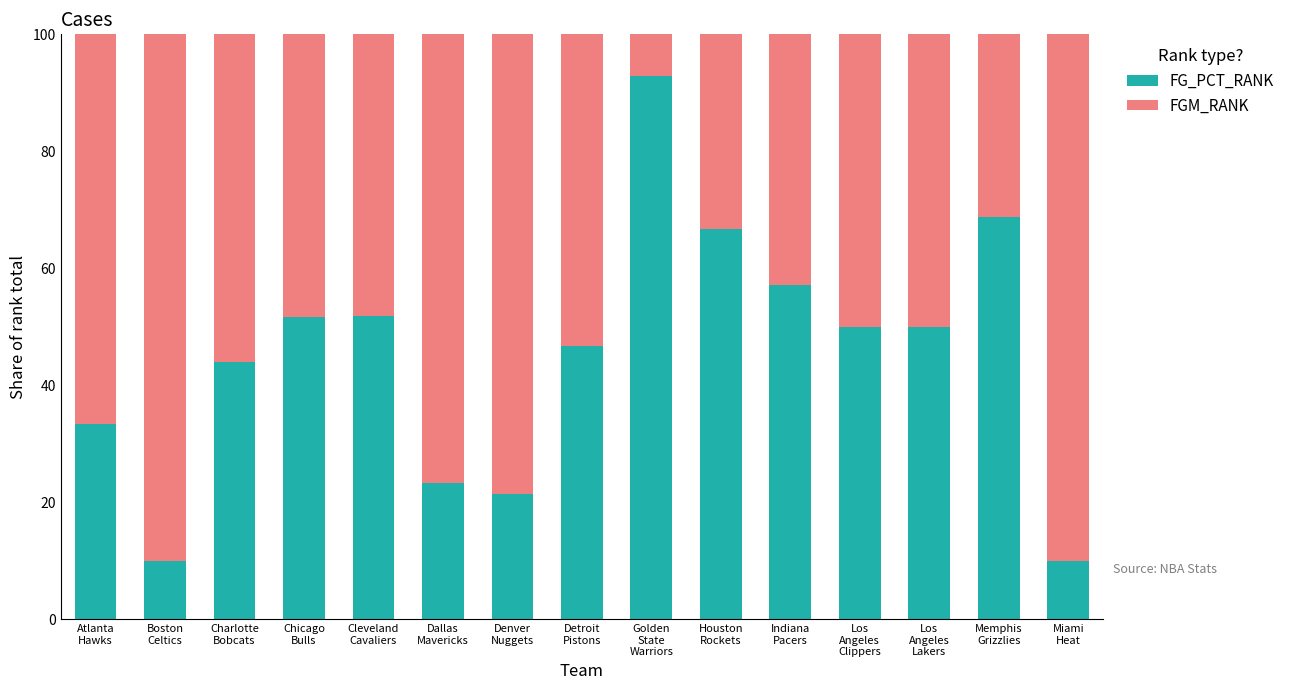

How many categories are shown in the chart?

15